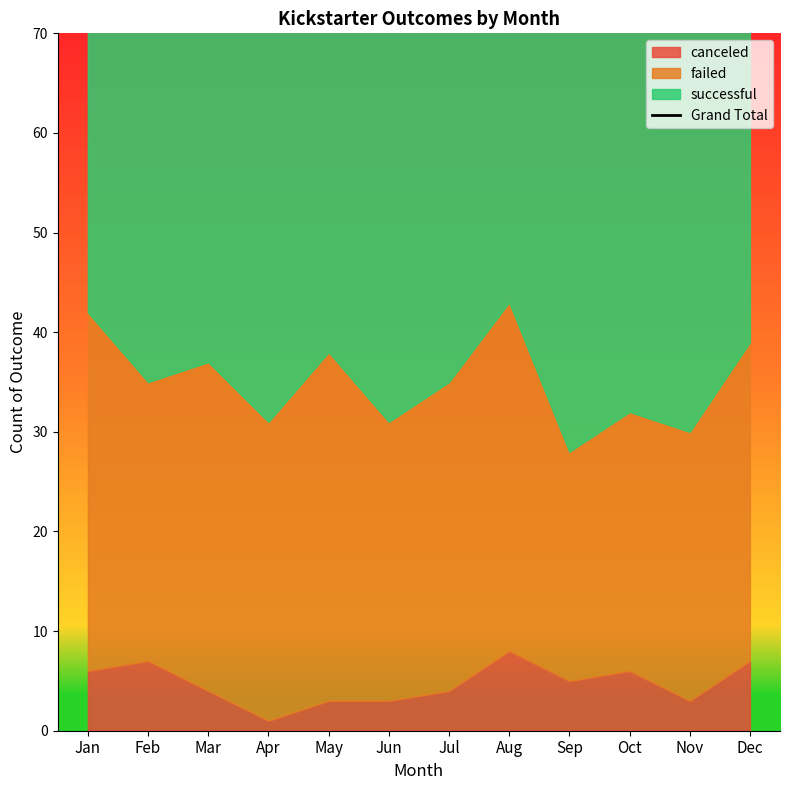

How many interior local valleys (lower than both neighbors) does the data have?

4